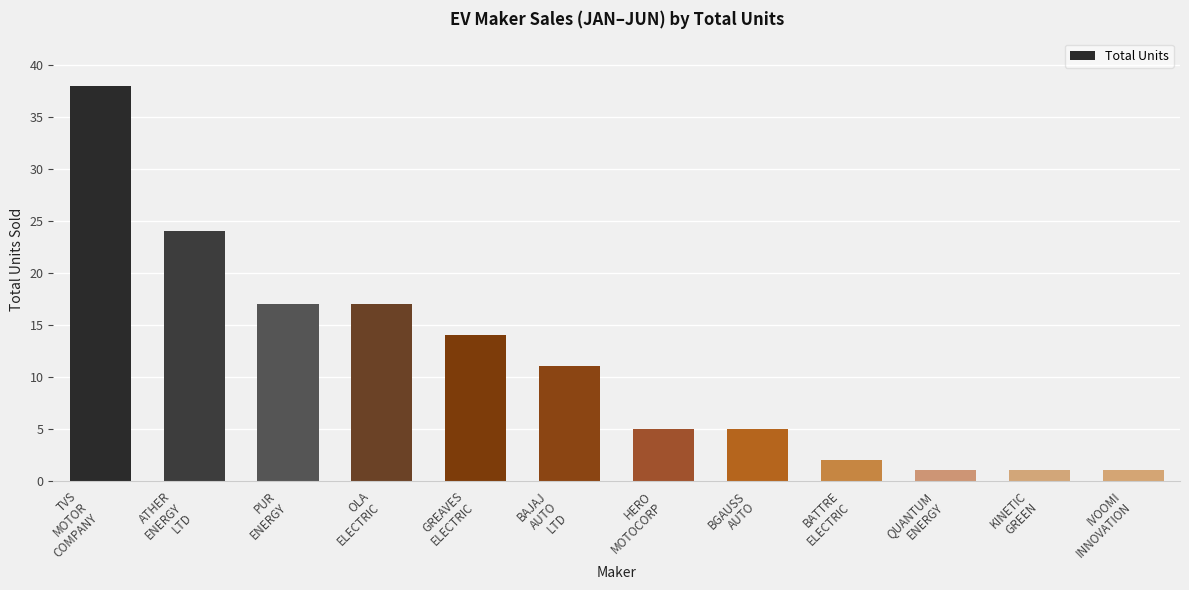

How many series are shown in this chart?

1